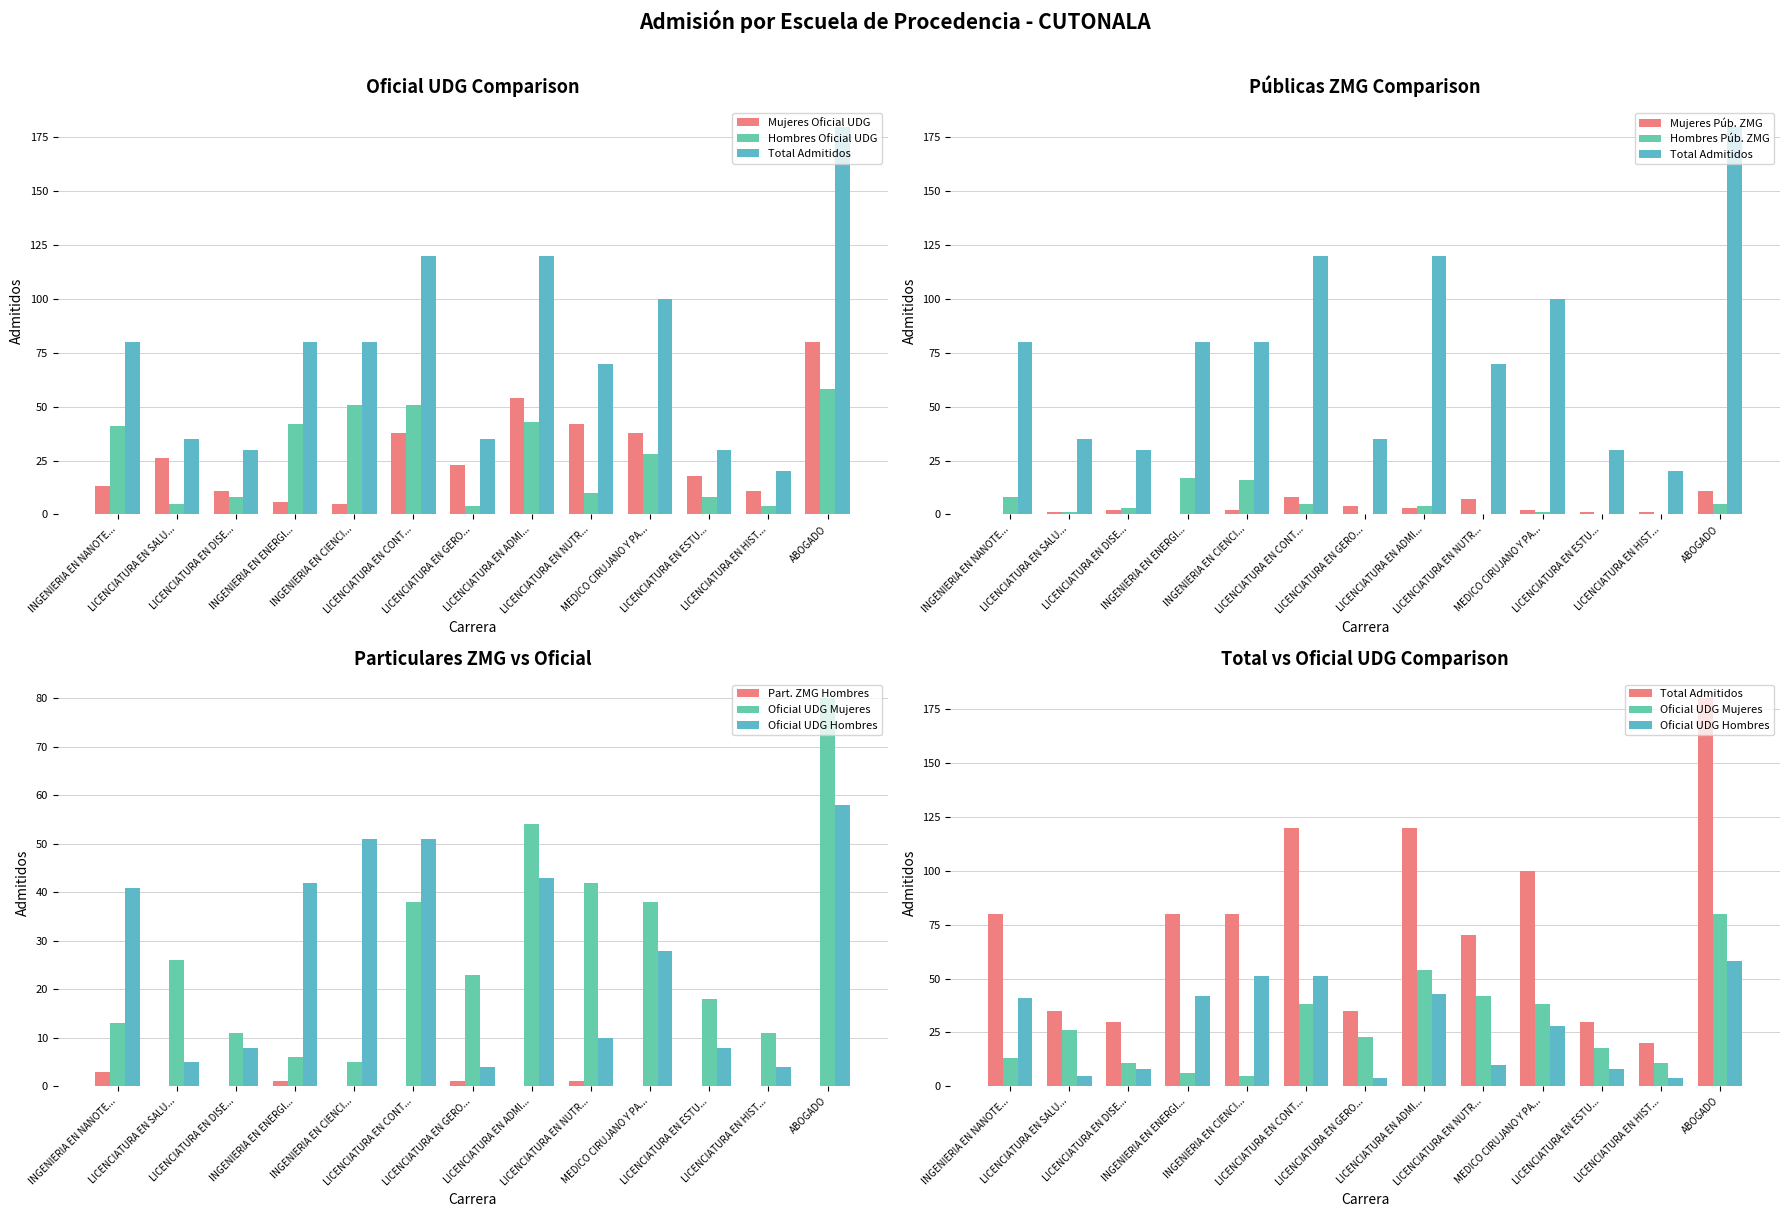

The value of oficial UDG (Mujeres) at LICENCIATURA EN CONT... is 38. True or false?

True